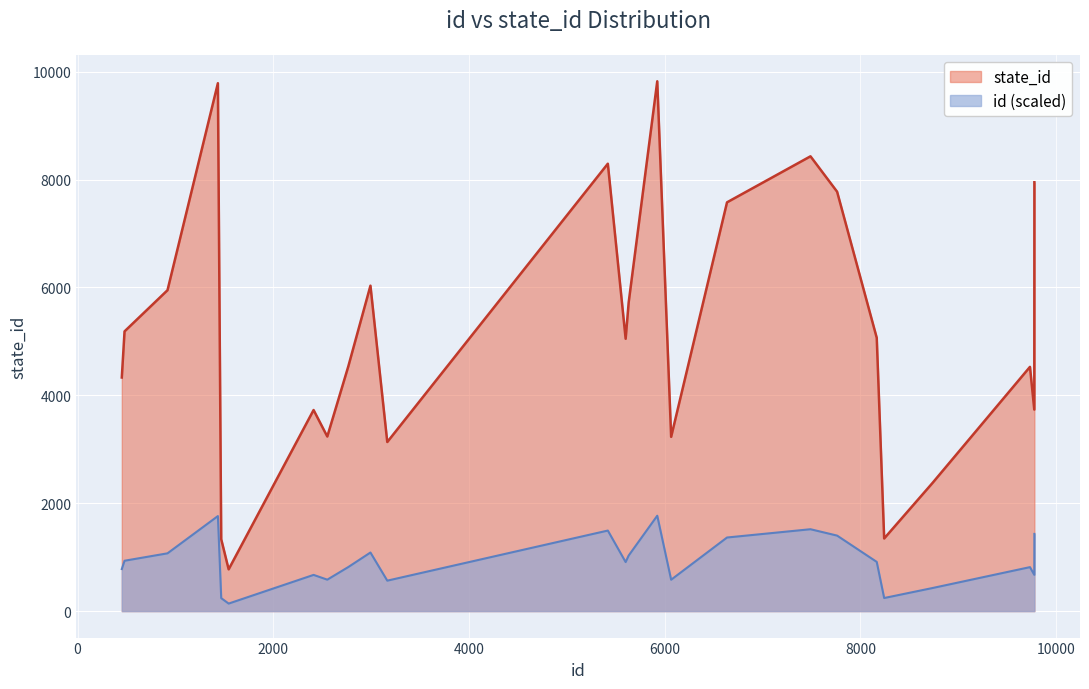

Reading left to right, what are all the values shown in this chart?

id: 7762	5632	919	2552	1468	8243	452	2767	5601	9733	6066	2993	1544	1434	8167	5924	6637	5419	9778	8736	7490	480	9777	2412	3165
state_id: 7774	5722	5948	3236	1333	1346	4330	4538	5048	4527	3230	6032	774	9785	5066	9821	7577	8293	7949	2373	8430	5185	3735	3727	3134